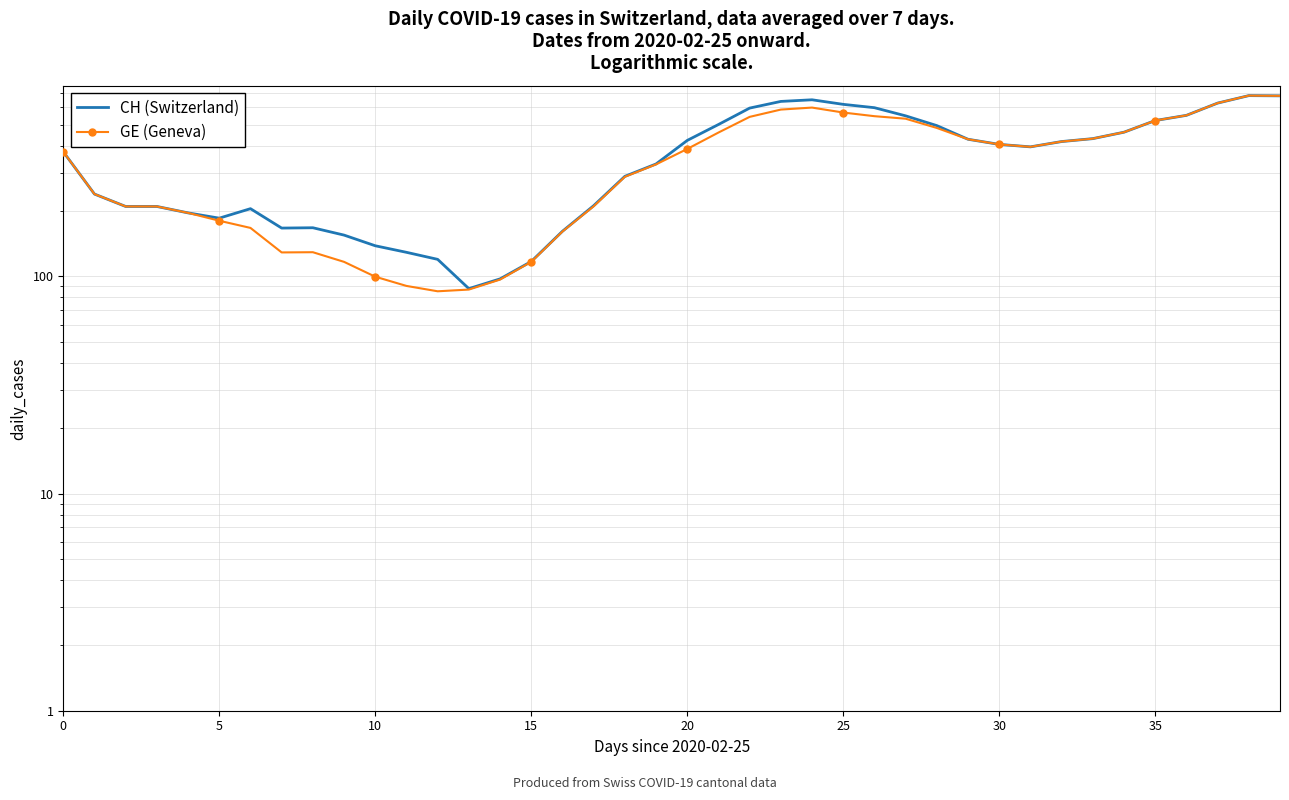

Which series has the largest total across all categories?

CH (Switzerland)